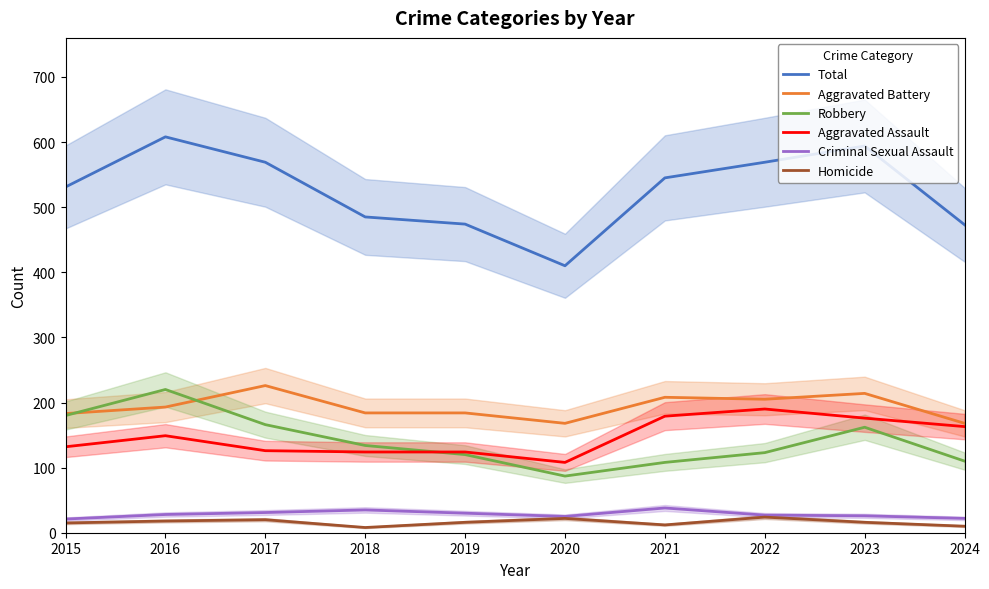

True or false: Aggravated Assault and Total intersect in this chart.

False